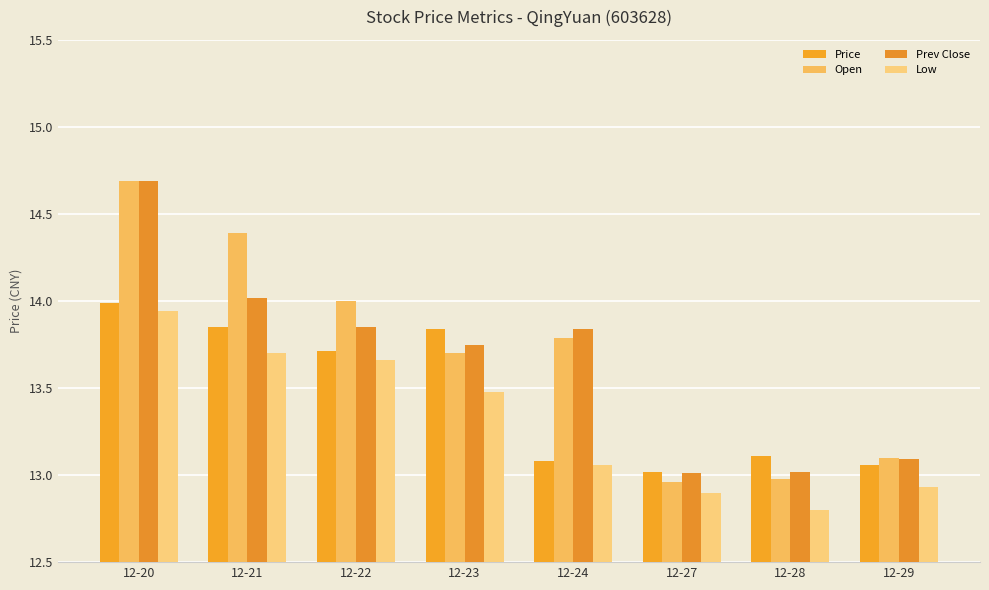

Is it true that Prev Close equals 21.9 at 12-28?

False